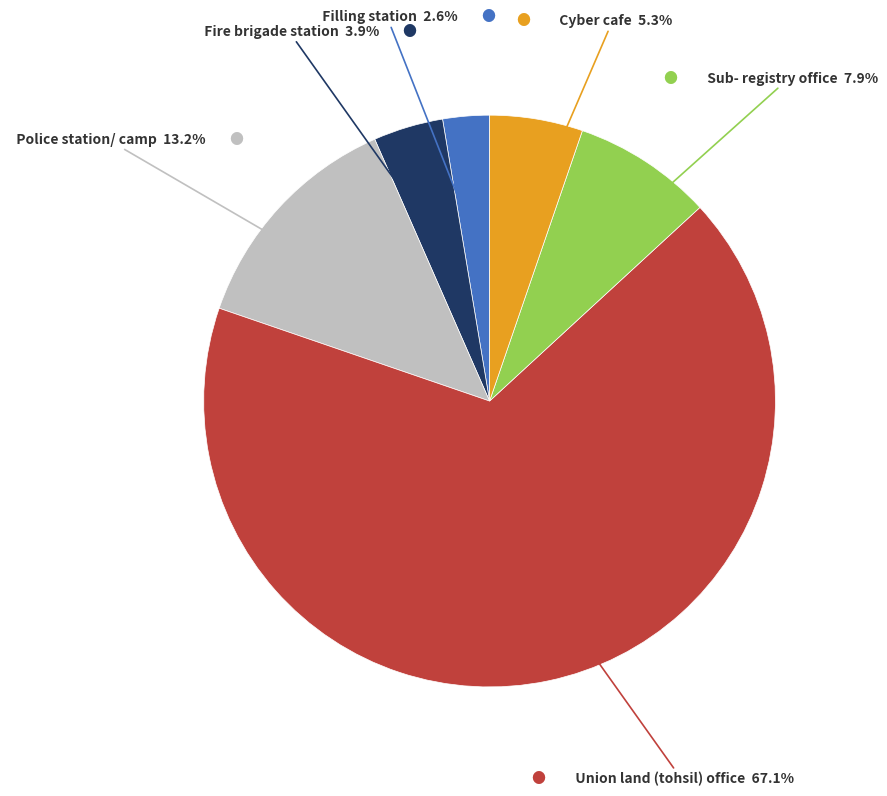

How many segments does this pie chart have?

6